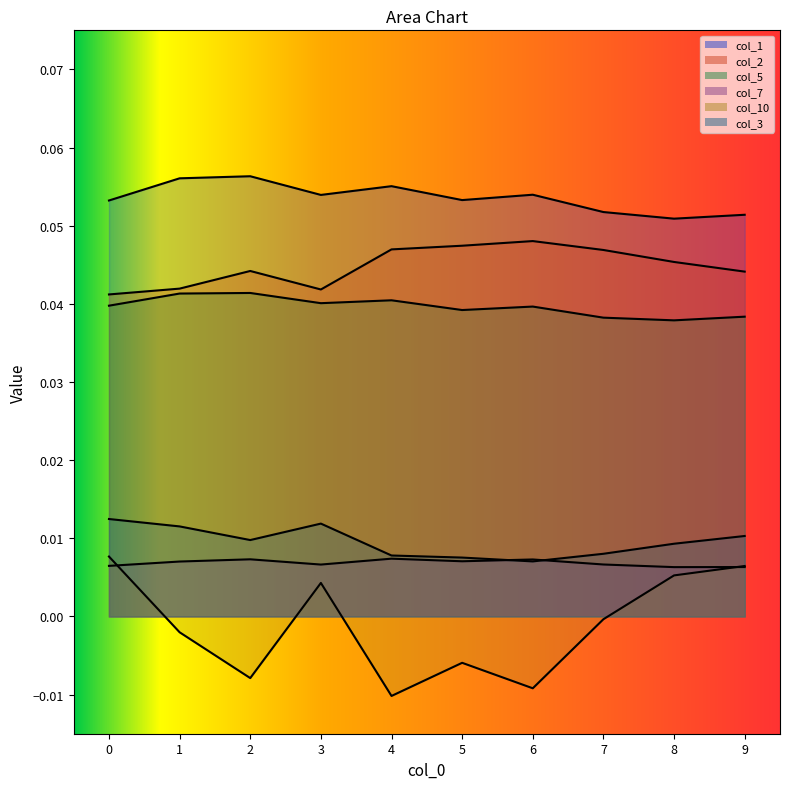

How many lines are shown in the chart?

6